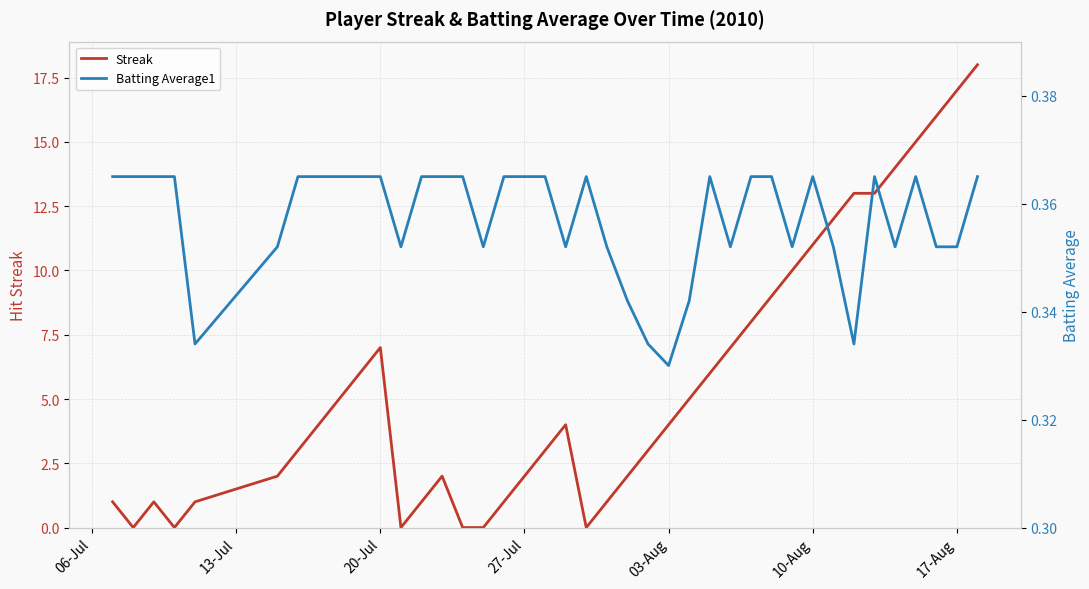

True or false: Streak and Batting Average1 intersect in this chart.

True